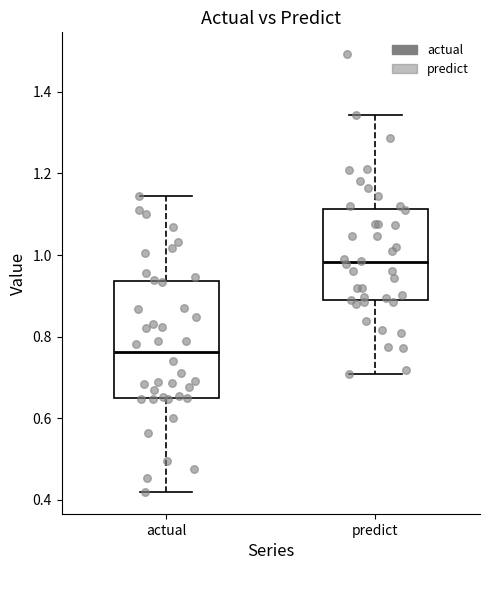

Reading left to right, read every box against the y-axis: the position of its median line, the range the box covers, and the ends of its whiskers. The values are not printed on the chart, so give them approximately, as read against the axis.

actual: median 0.76, box 0.66 to 0.94, whiskers 0.42 to 1.14
predict: median 0.98, box 0.88 to 1.12, whiskers 0.70 to 1.34